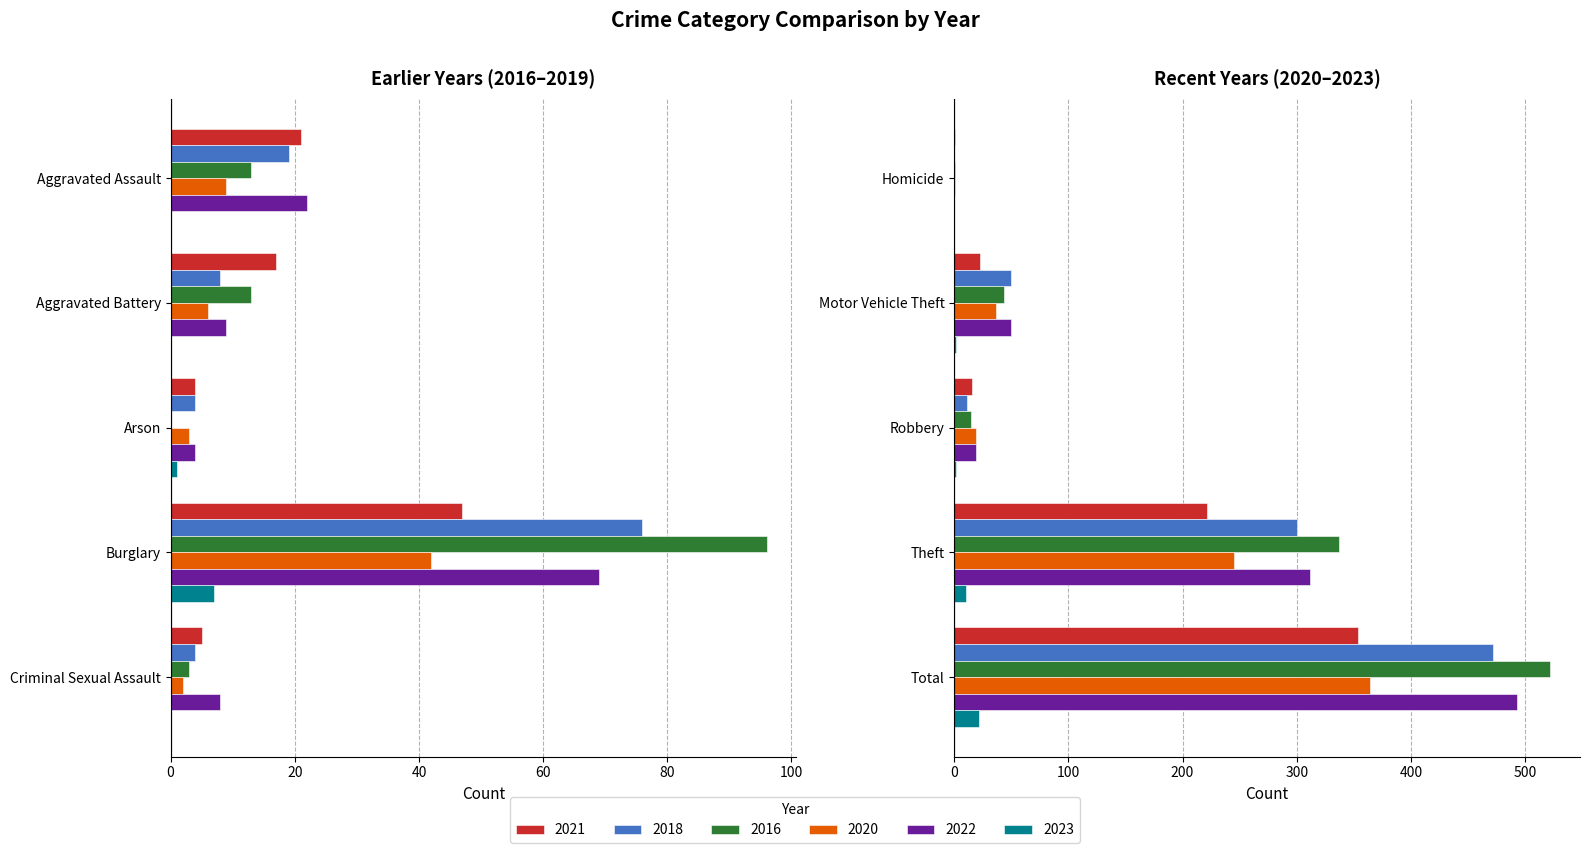

The value of 2016 at Aggravated Battery is 18. True or false?

False